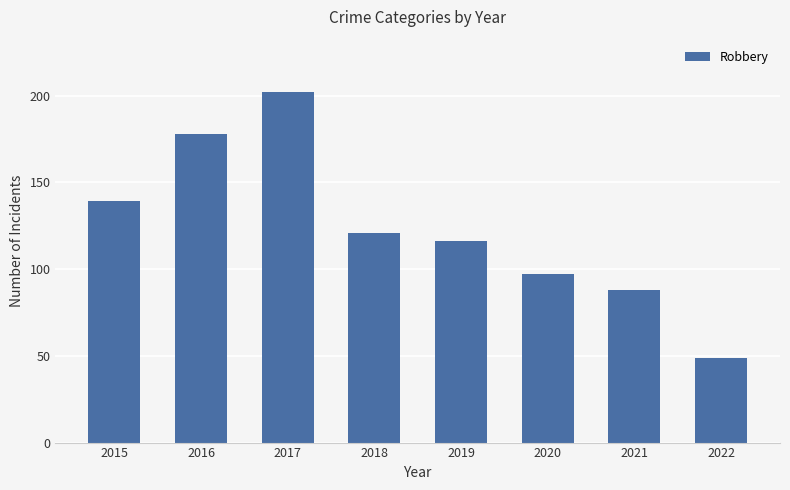

Reading left to right, extract all data points from this chart.

139	178	202	121	116	97	88	49